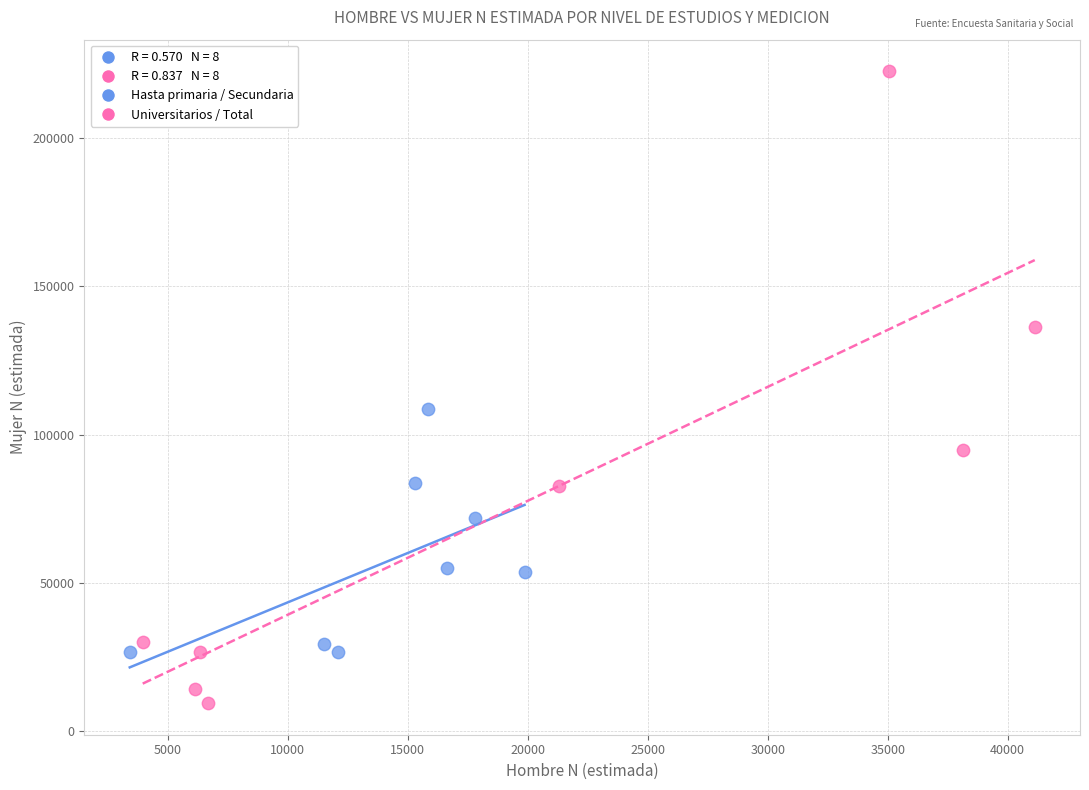

Which series reaches the minimum Y coordinate?

Universitarios / Total